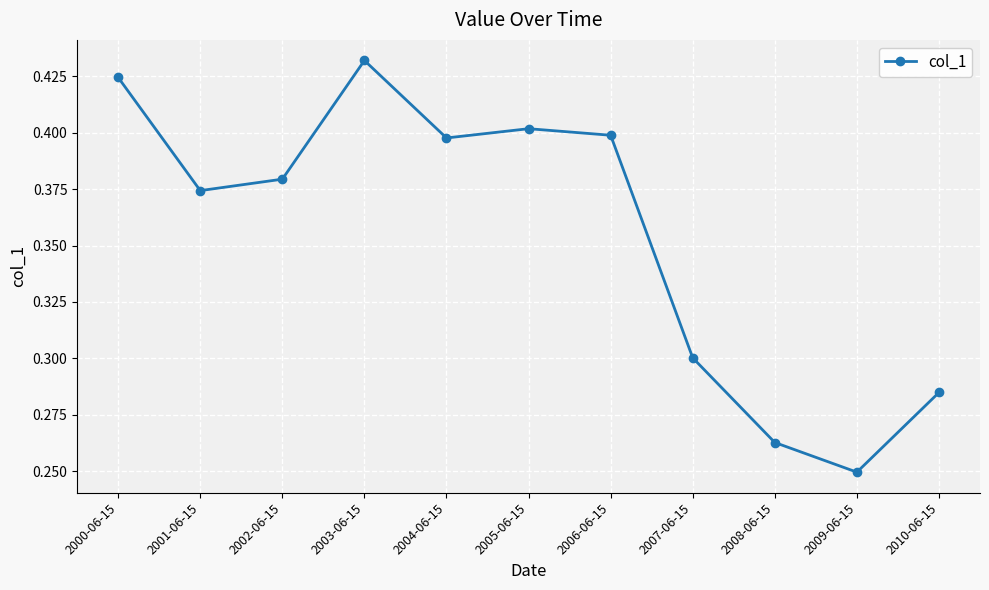

Which category has the lowest value across all series?

2009-06-15